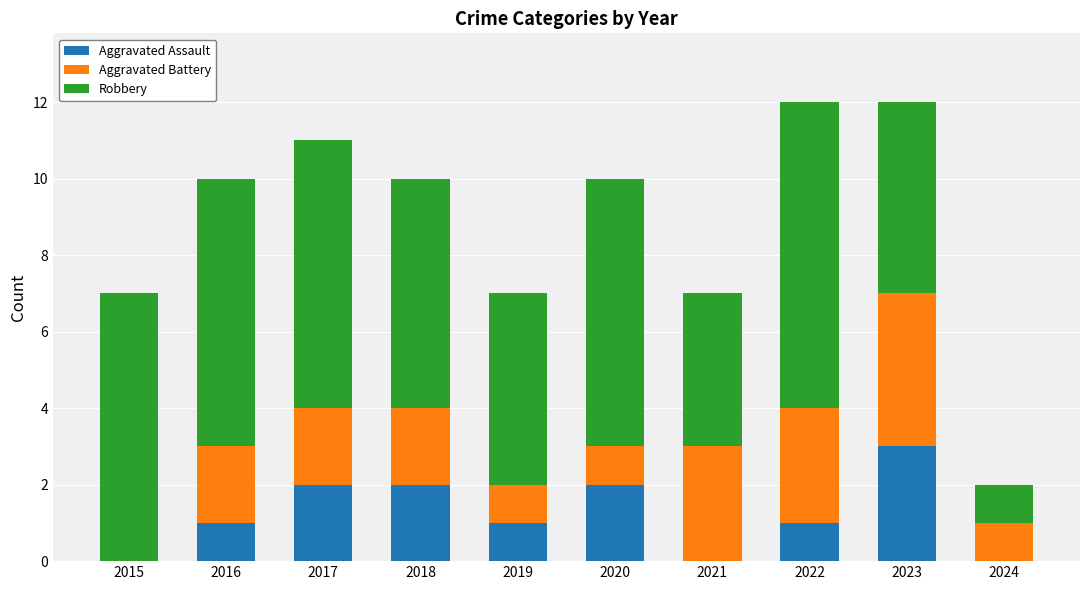

Is it true that Aggravated Assault equals 0 at 2021?

True